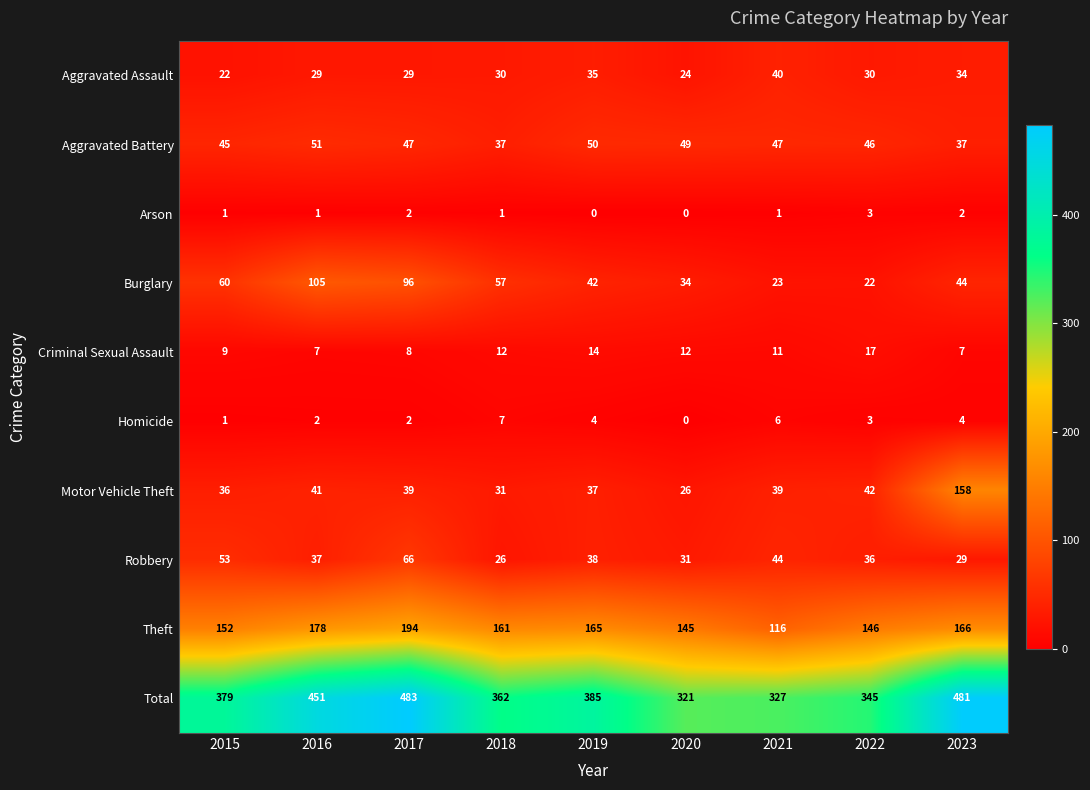

Which series has the widest spread of values?

Total